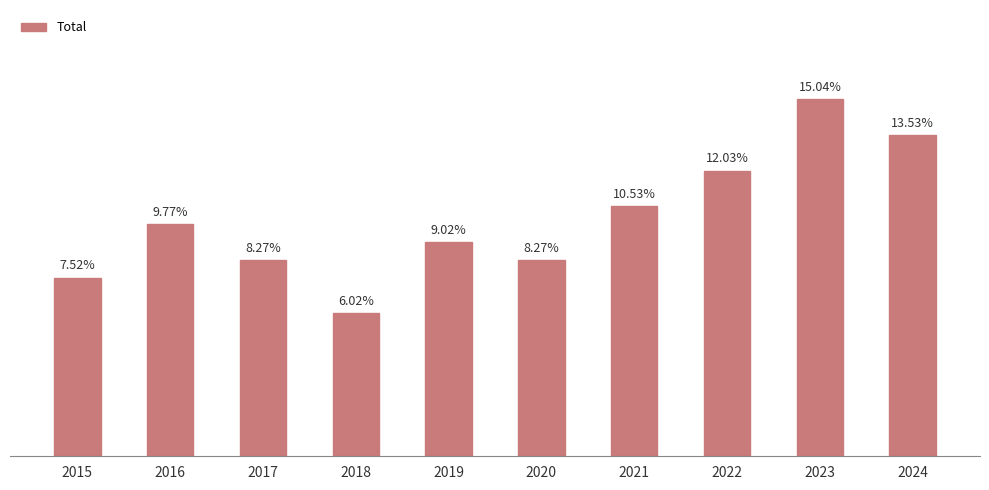

List the labels in order of value, smallest first.

2018, 2015, 2017, 2020, 2019, 2016, 2021, 2022, 2024, 2023